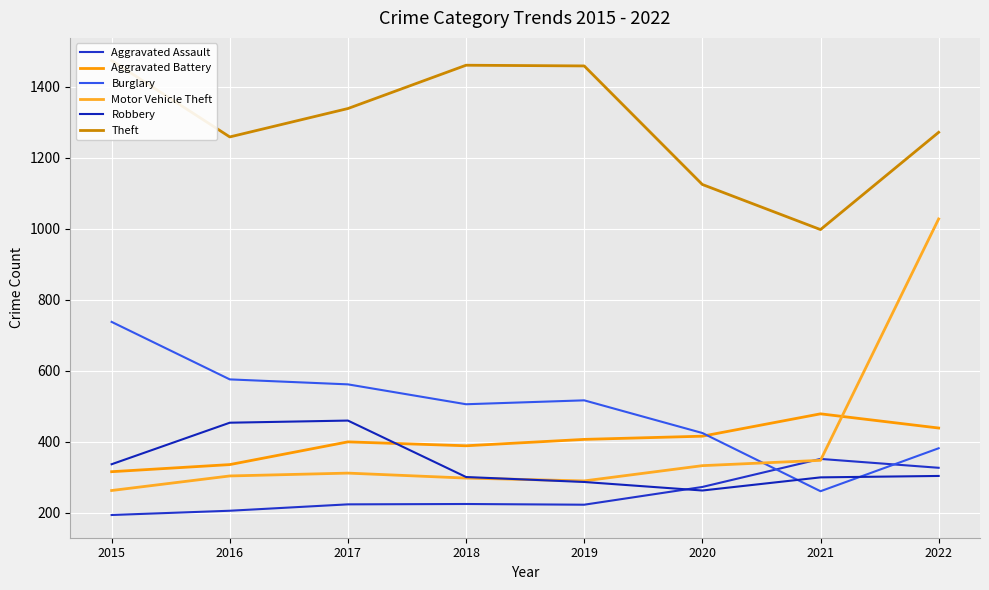

Which series changed the most between 2017 and 2020?

Theft